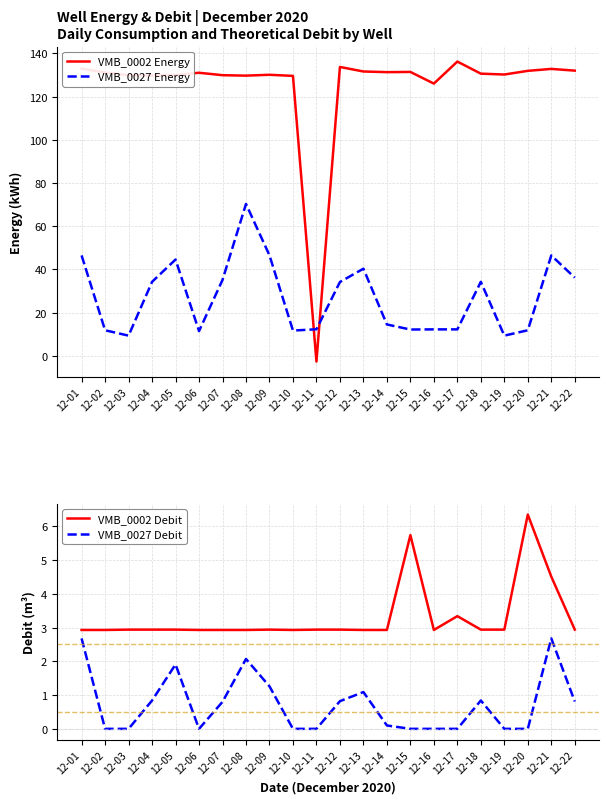

Which series has the widest spread of values?

VMB_0002 Energy